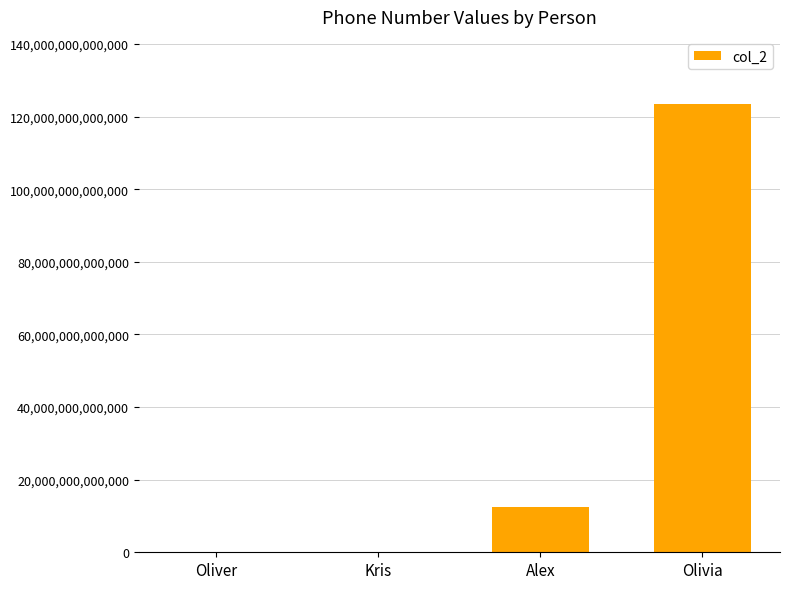

Which label corresponds to the largest value in the chart?

Olivia